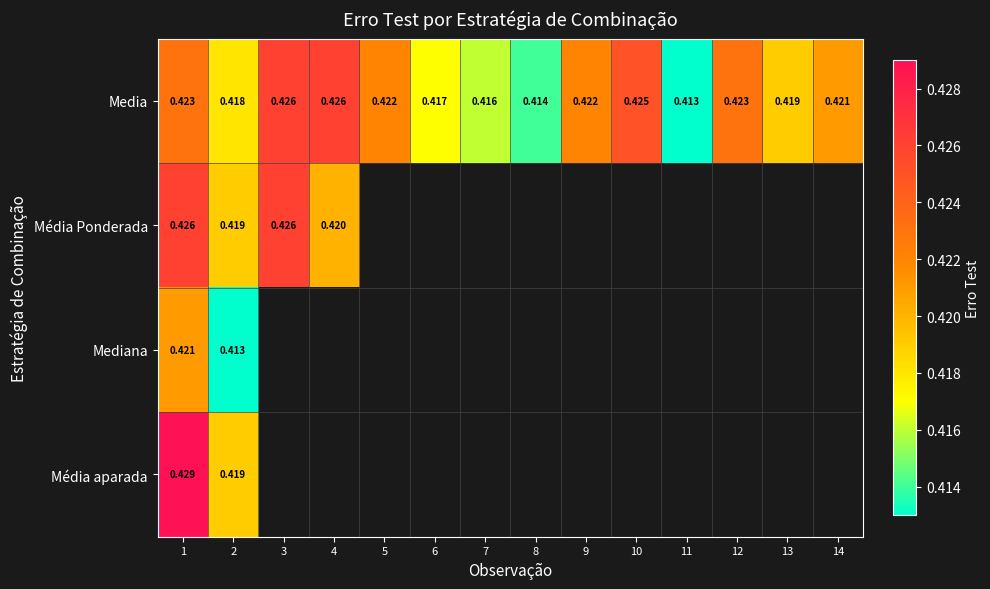

Which series changed the most between 8 and 11?

Media